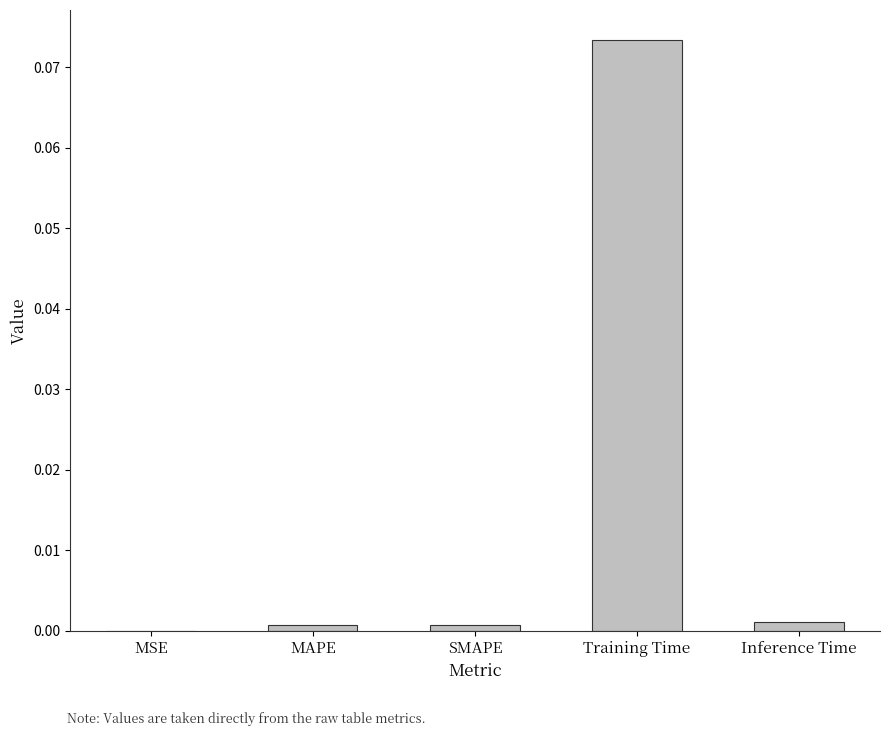

The chart shows a value of 0.0 at MSE. True or false?

True